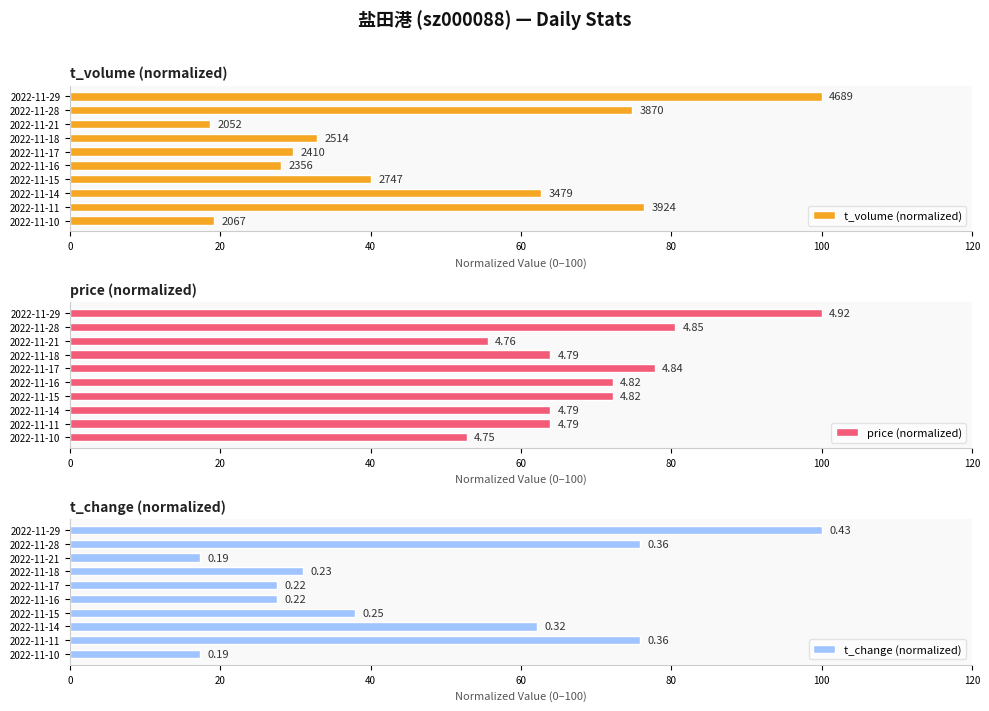

Reading left to right, transcribe all the data shown in this chart.

t_volume (normalized): 19.1	76.4	62.7	40.1	28.0	29.7	32.9	18.7	74.7	100.0
price (normalized): 52.8	63.9	63.9	72.2	72.2	77.8	63.9	55.6	80.6	100.0
t_change (normalized): 17.2	75.9	62.1	37.9	27.6	27.6	31.0	17.2	75.9	100.0